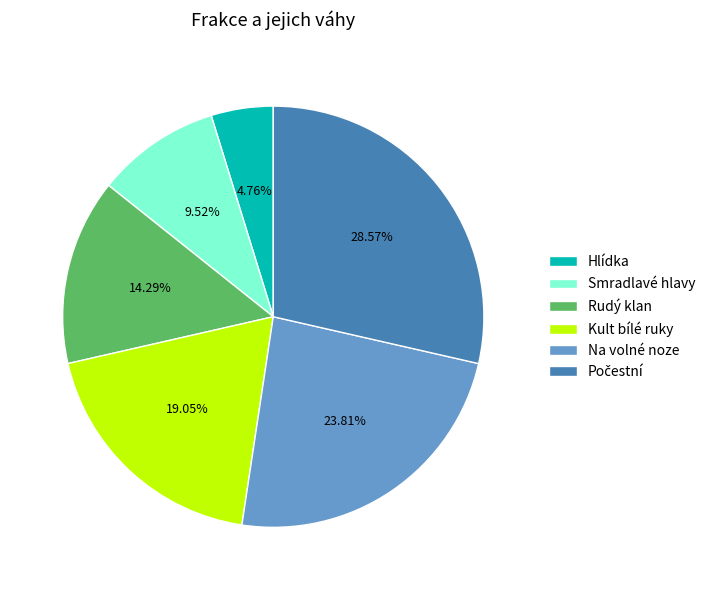

What is the smallest slice in the pie chart?

Hlídka